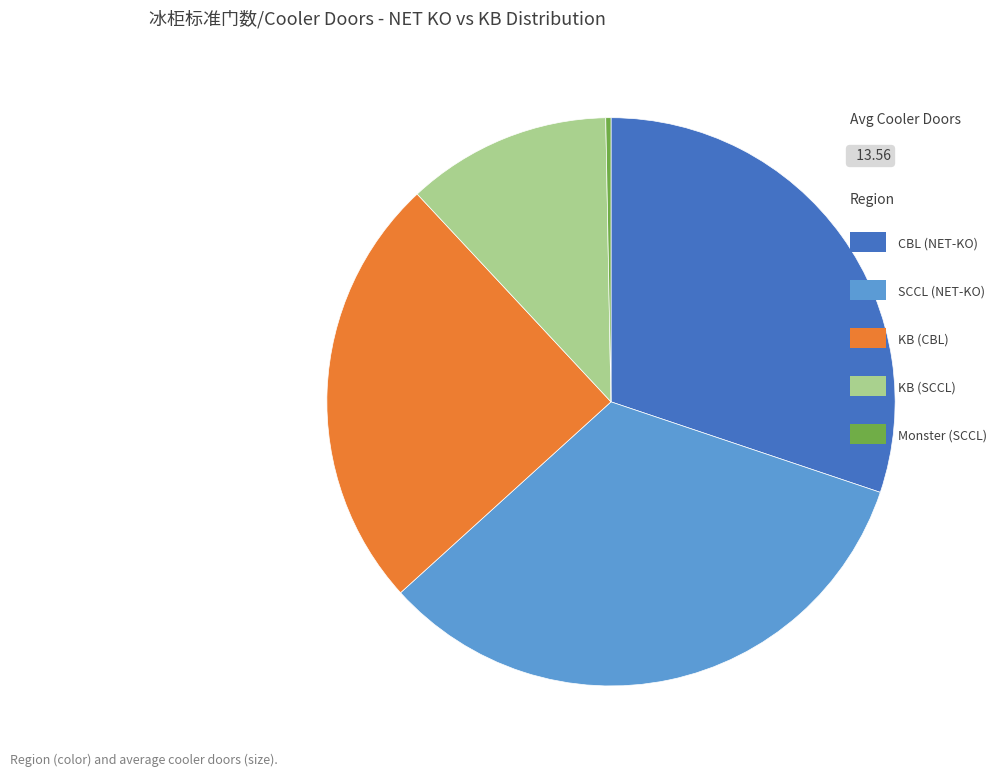

Does any single category account for the majority?

No